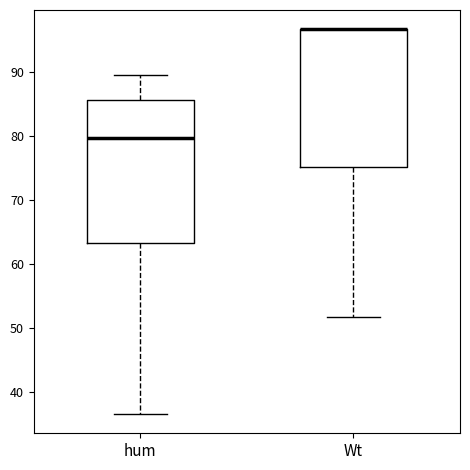

Reading left to right, transcribe this box plot: for each box, give where its median line is, the range the box spans, and where its two whiskers end, as read against the y-axis. The values are not printed on the chart, so give them approximately, as read against the axis.

hum: median 80, box 63 to 86, whiskers 37 to 89
Wt: median 97 (drawn on the box's upper edge), box 75 to 97, whiskers 52 to 97